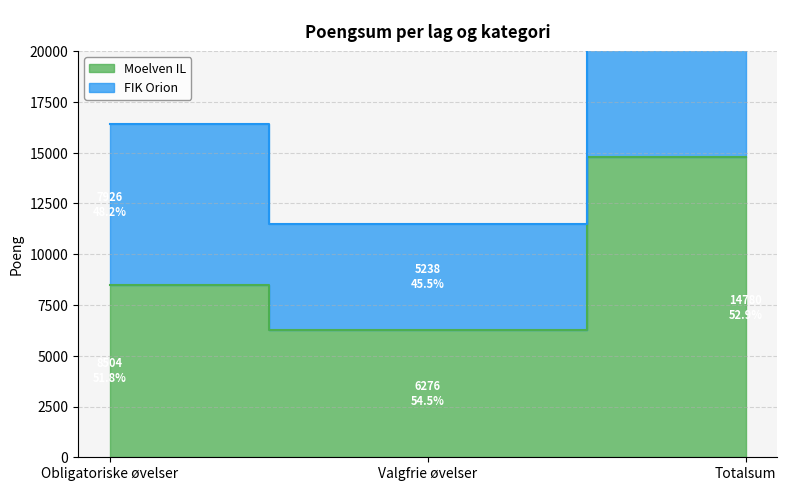

At how many categories does at least one series exceed 24309?

1